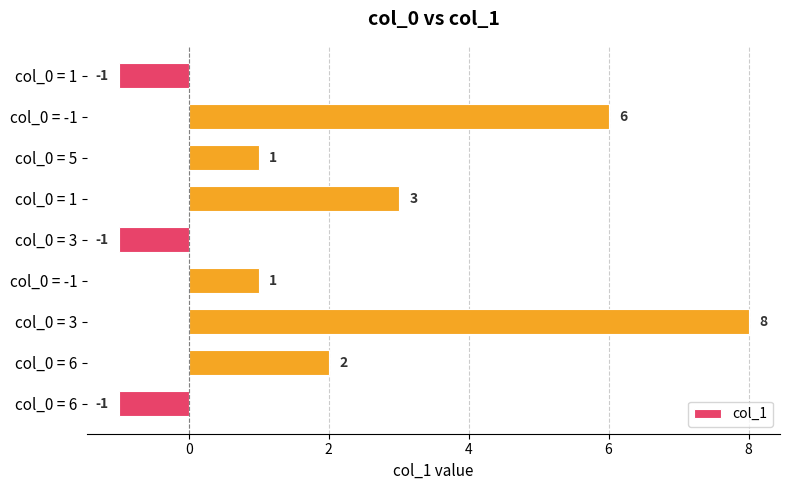

Count the values in the range -1 to 3.

7